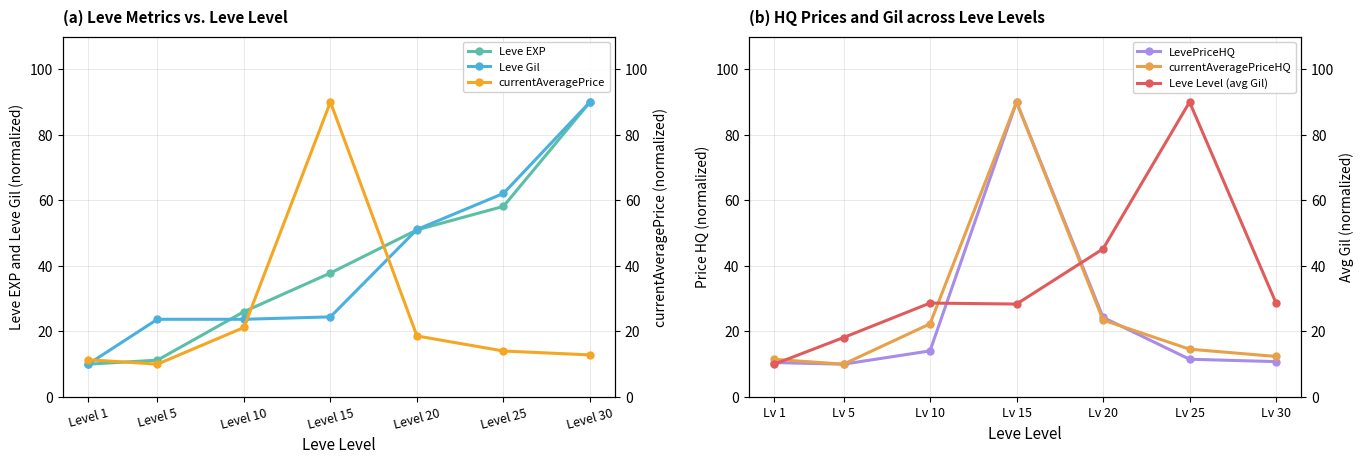

At how many categories does at least one series exceed 58?

3